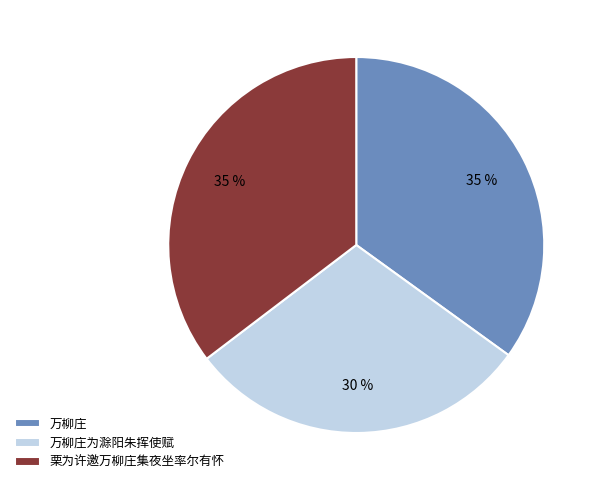

Is it true that 万柳庄 is 35% of the pie?

True